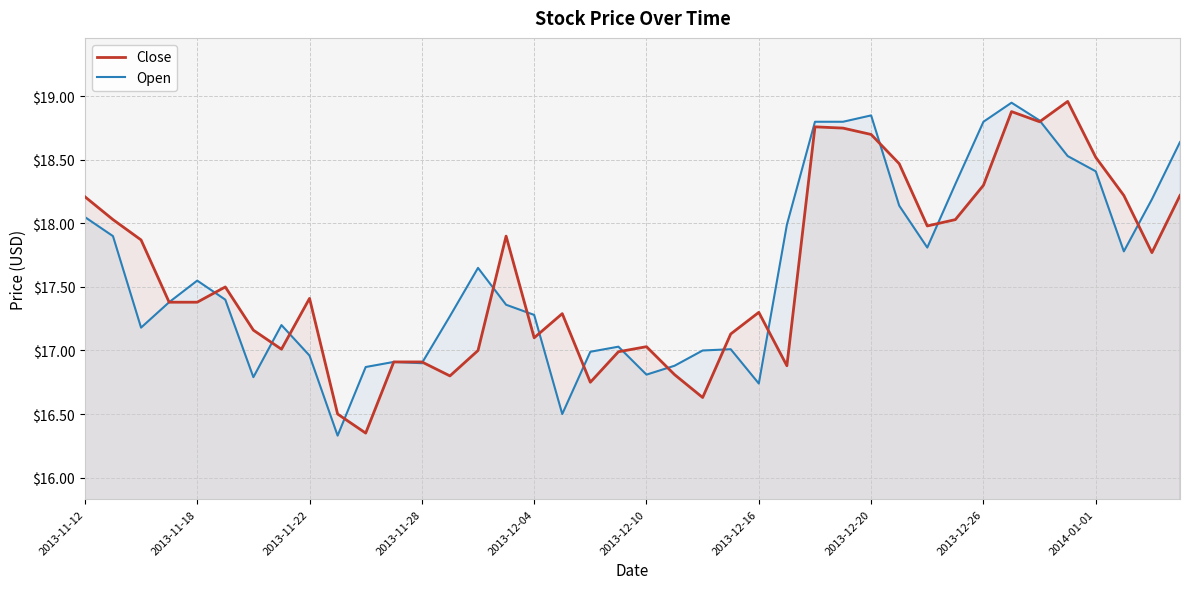

In Open, how many points are higher than both neighbors (excluding endpoints)?

8